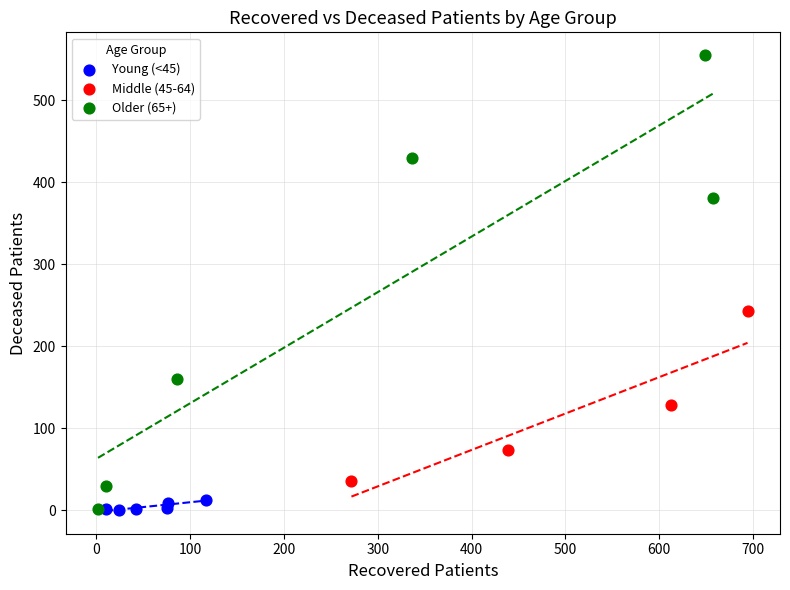

Which series has the largest Y range (max minus min)?

Older (65+)